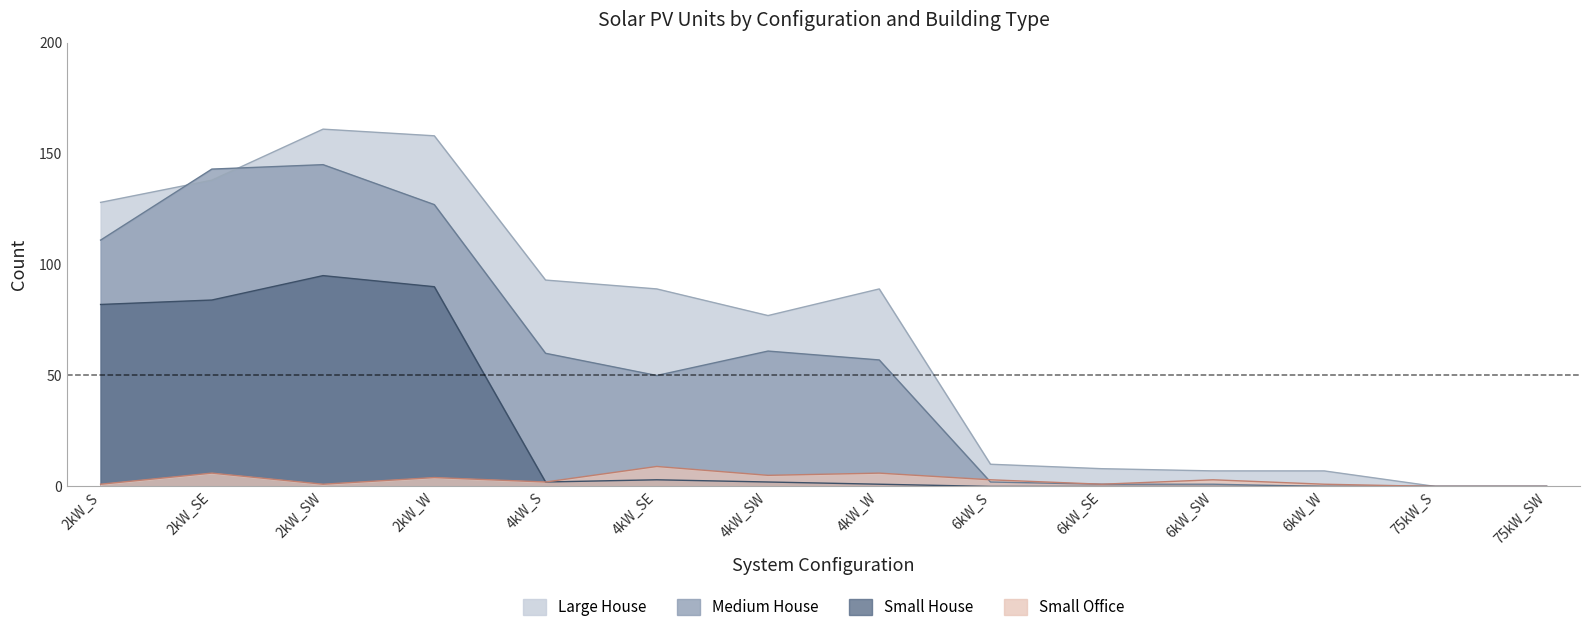

True or false: Small House and Large House intersect in this chart.

False